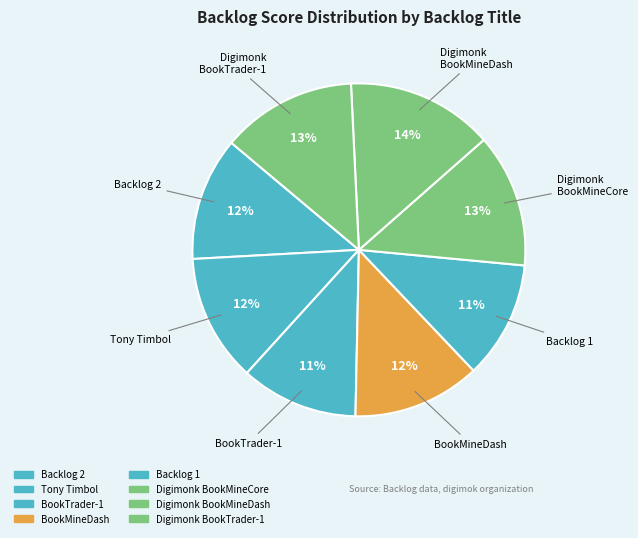

Which has a higher value, Digimonk BookMineCore or Backlog 2?

Digimonk BookMineCore